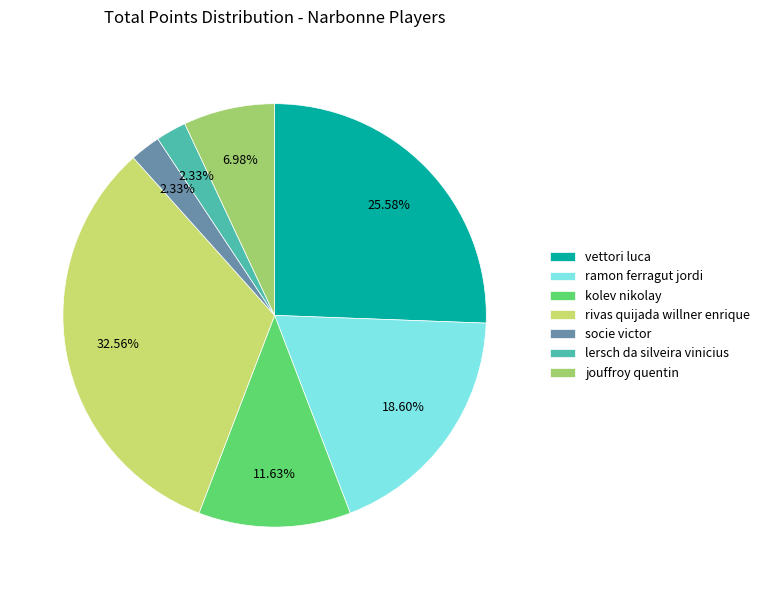

The lersch da silveira vinicius slice represents 2% of the pie. True or false?

True